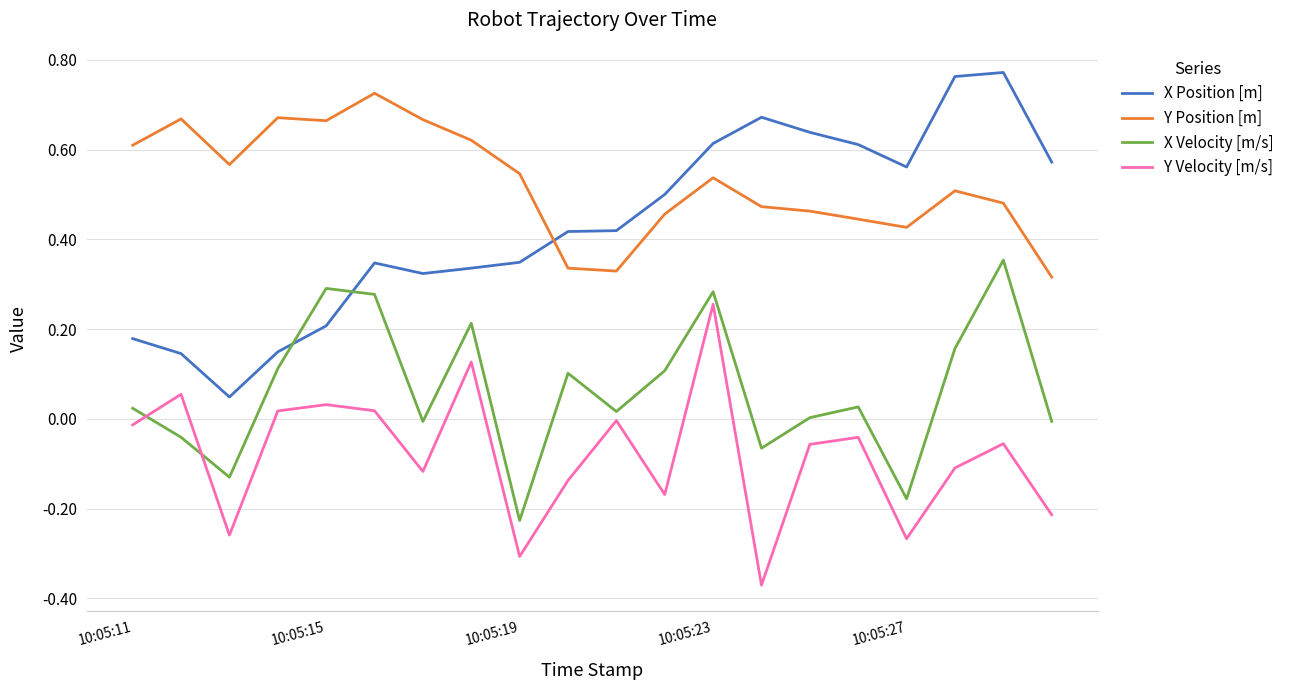

True or false: Y Position [m] and Y Velocity [m/s] intersect in this chart.

False